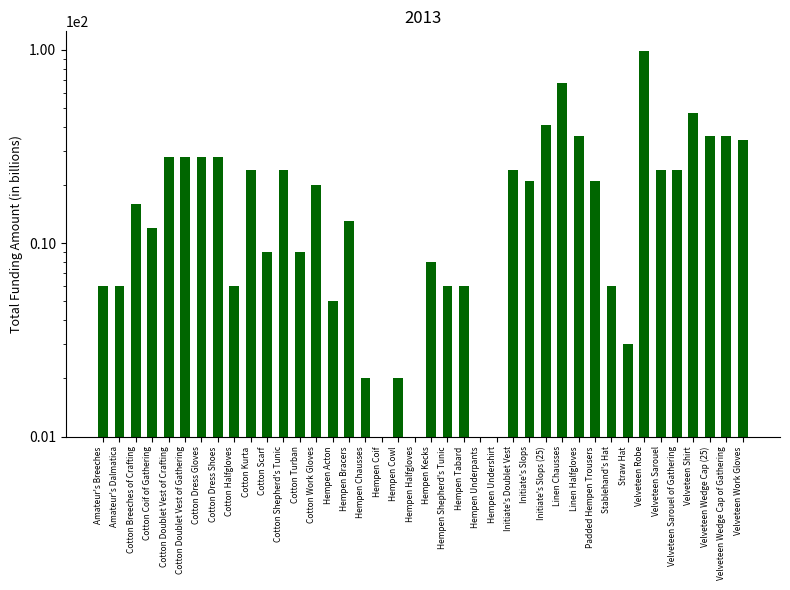

Reading left to right, list all the values displayed in this chart.

Amateur's Breeches=6	Amateur's Dalmatica=6	Cotton Breeches of Crafting=16	Cotton Coif of Gathering=12	Cotton Doublet Vest of Crafting=28	Cotton Doublet Vest of Gathering=28	Cotton Dress Gloves=28	Cotton Dress Shoes=28	Cotton Halfgloves=6	Cotton Kurta=24	Cotton Scarf=9	Cotton Shepherd's Tunic=24	Cotton Turban=9	Cotton Work Gloves=20	Hempen Acton=5	Hempen Bracers=13	Hempen Chausses=2	Hempen Coif=1	Hempen Cowl=2	Hempen Halfgloves=1	Hempen Kecks=8	Hempen Shepherd's Tunic=6	Hempen Tabard=6	Hempen Underpants=1	Hempen Undershirt=1	Initiate's Doublet Vest=24	Initiate's Slops=21	Initiate's Slops (25)=41	Linen Chausses=67	Linen Halfgloves=36	Padded Hempen Trousers=21	Stablehand's Hat=6	Straw Hat=3	Velveteen Robe=99	Velveteen Sarouel=24	Velveteen Sarouel of Gathering=24	Velveteen Shirt=47	Velveteen Wedge Cap (25)=36	Velveteen Wedge Cap of Gathering=36	Velveteen Work Gloves=34